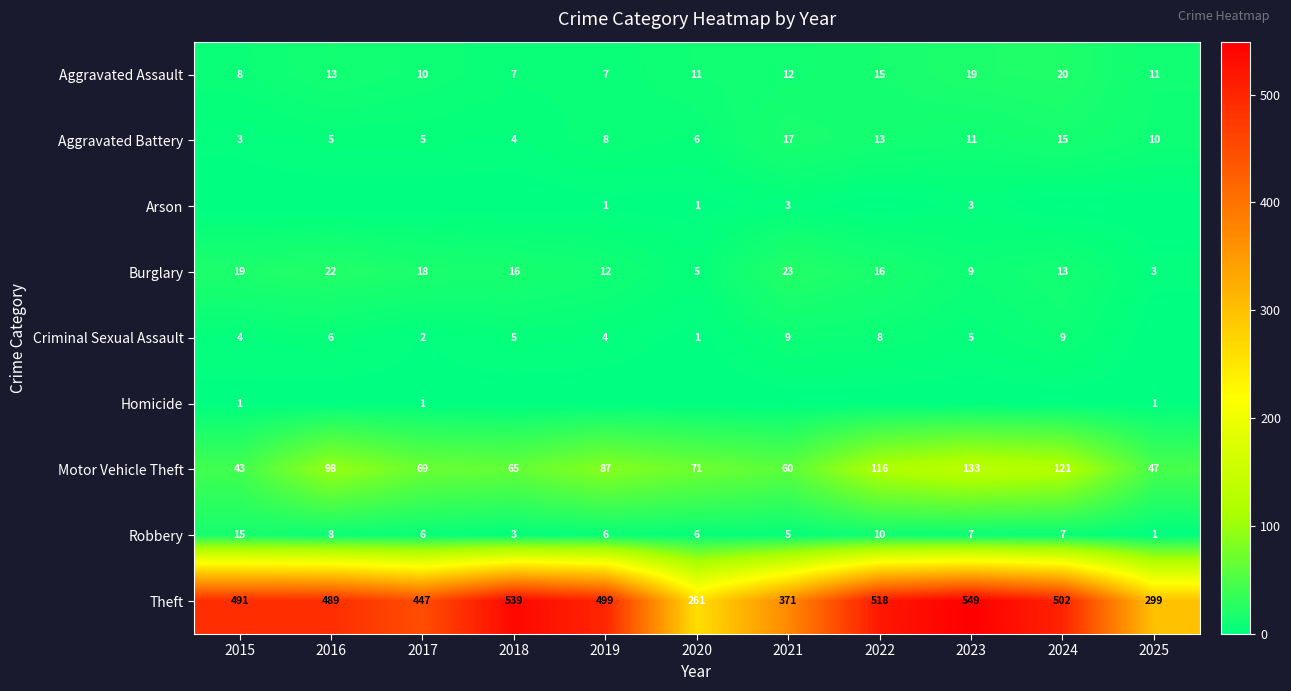

Is the value of Robbery at 2022 greater than the value of Burglary at 2017?

No